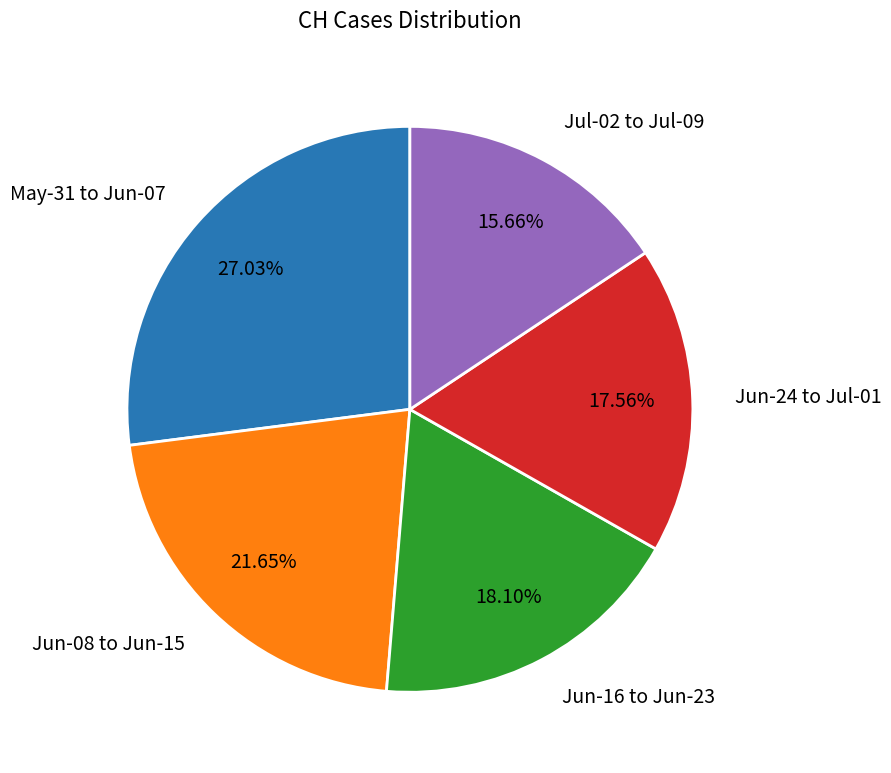

Is there a majority slice in this chart?

No